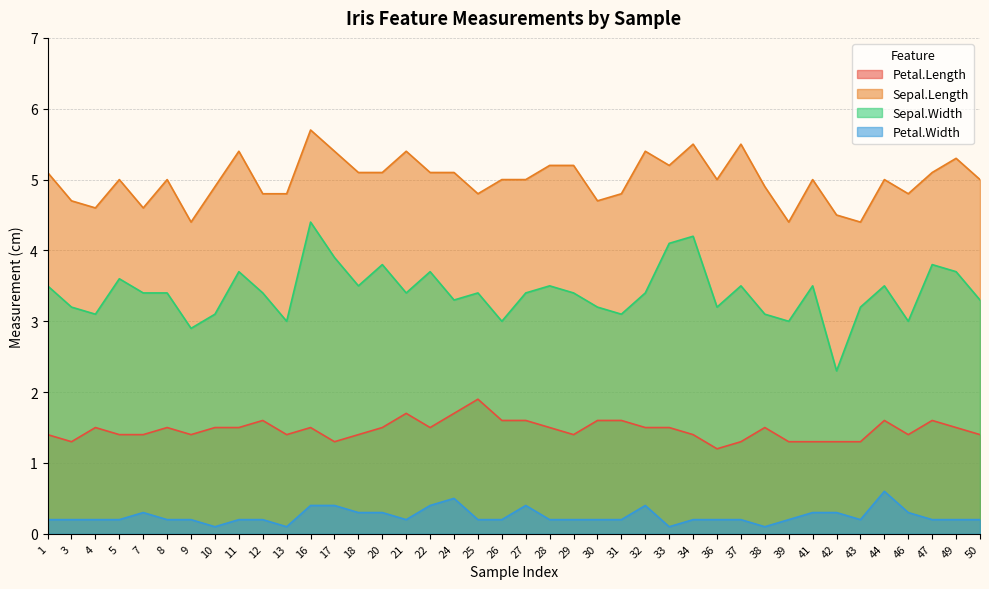

What is the difference between the maximum and minimum values in the Petal.Length series?

0.7